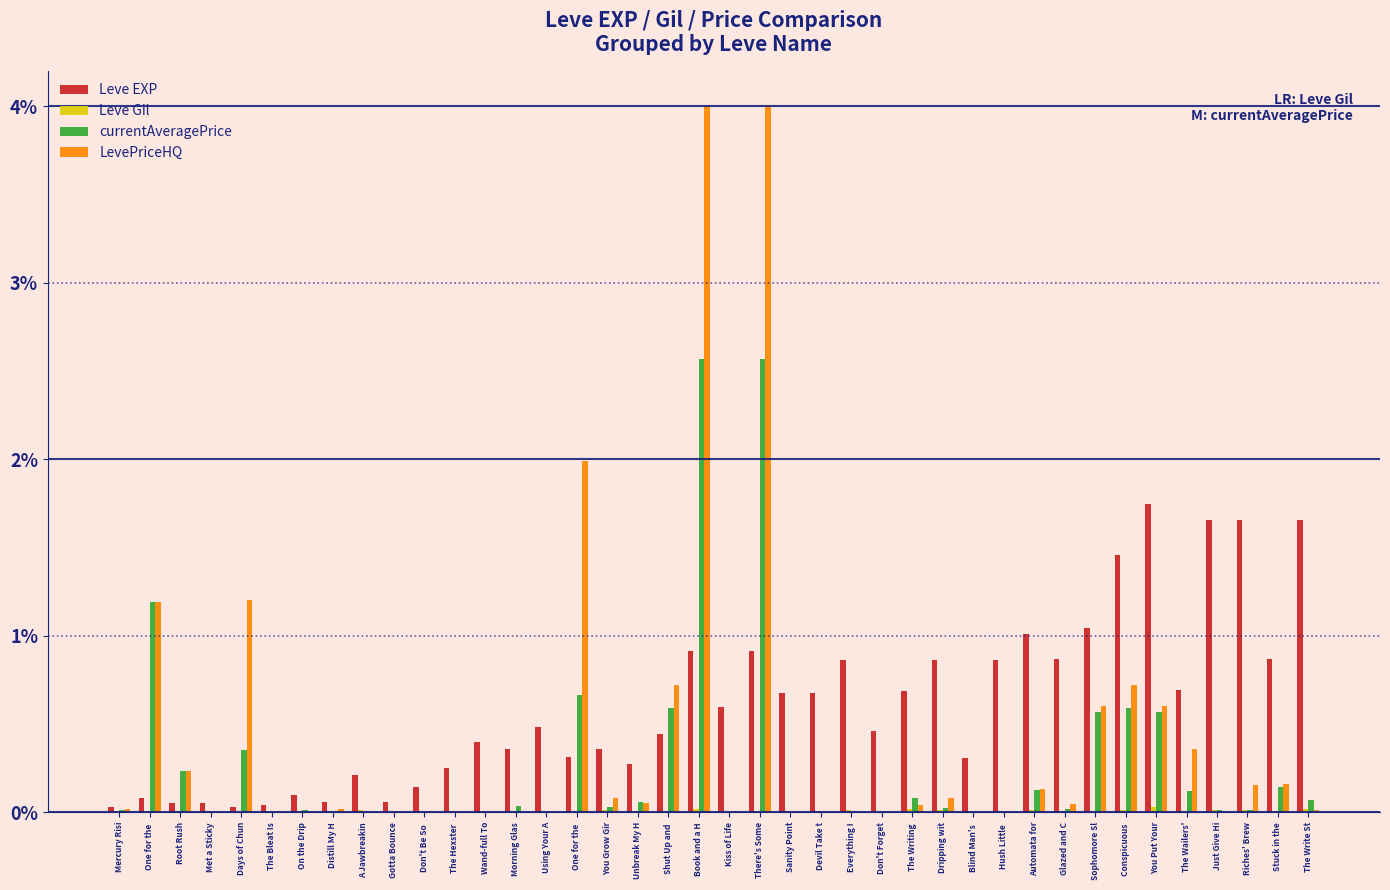

Are the bars horizontal?

No